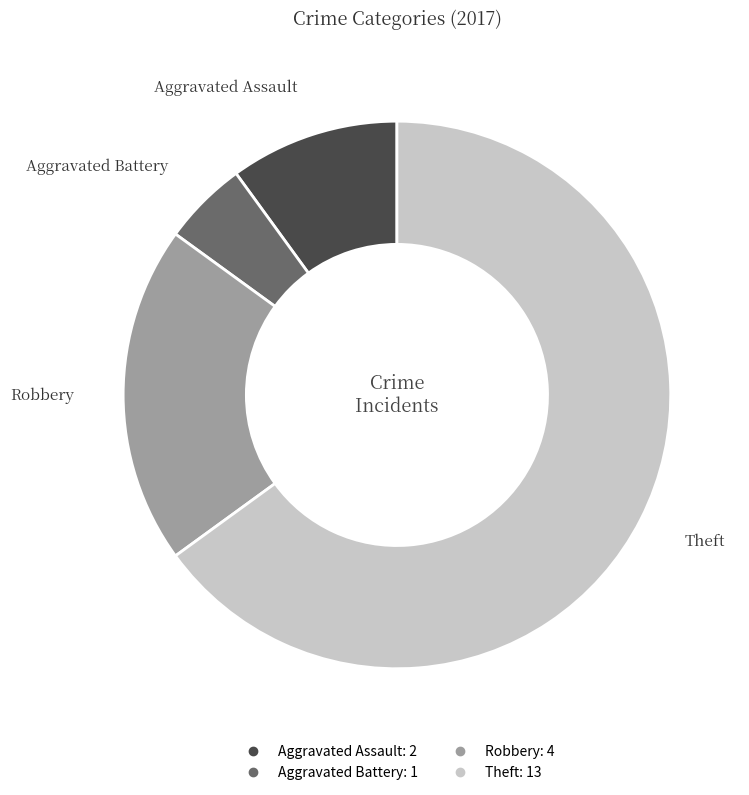

Which slice represents more than half of the pie?

Theft